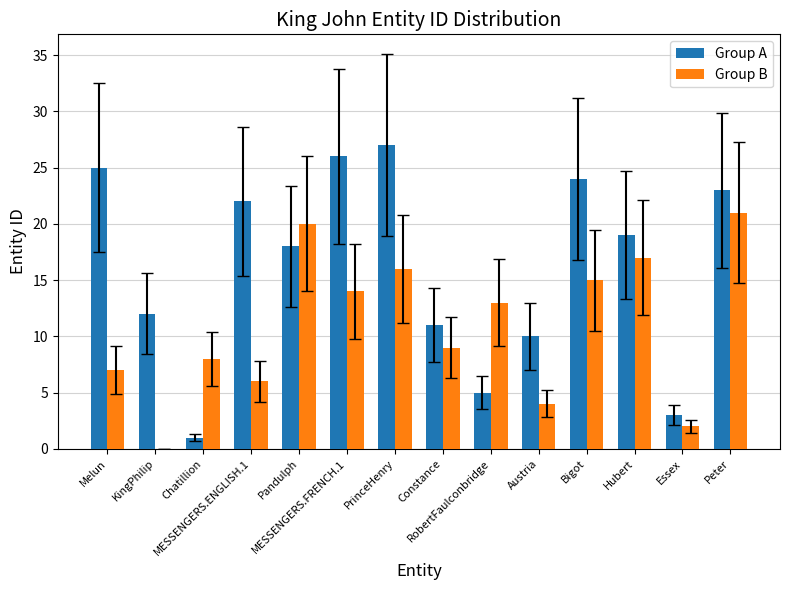

What is the sum of all Group B values?

152